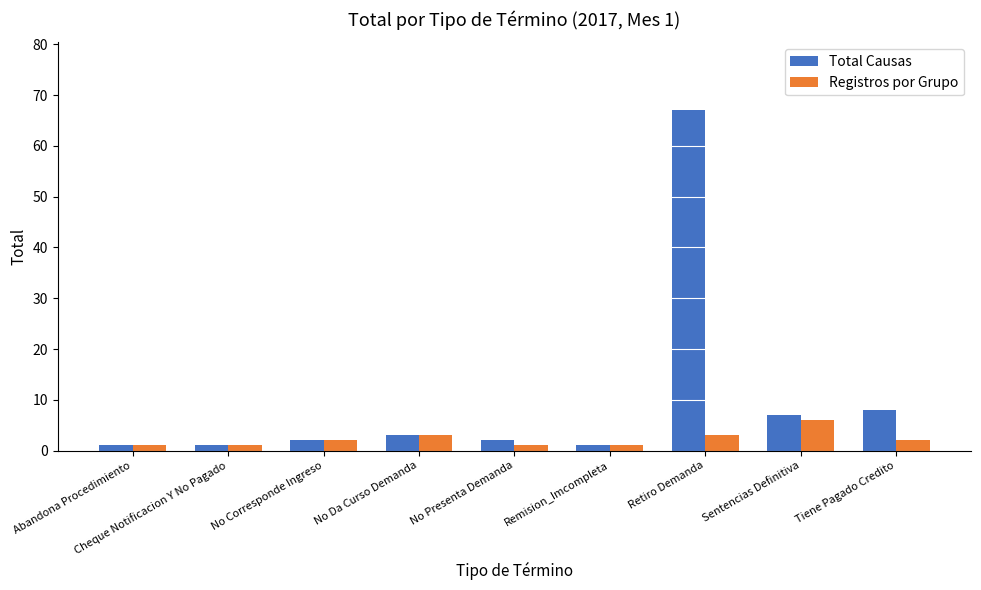

Which series has the largest total across all categories?

Total Causas